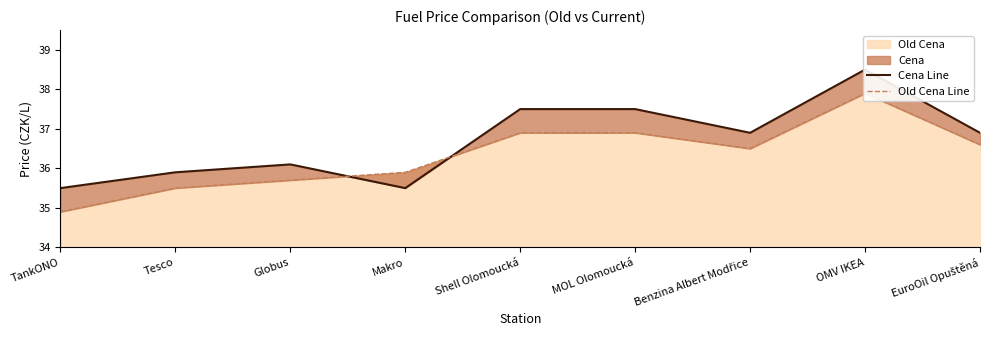

Reading left to right, list all the values displayed in this chart.

Cena Line: 35.5	35.9	36.1	35.5	37.5	37.5	36.9	38.5	36.9
Old Cena Line: 34.9	35.5	35.7	35.9	36.9	36.9	36.5	37.9	36.6